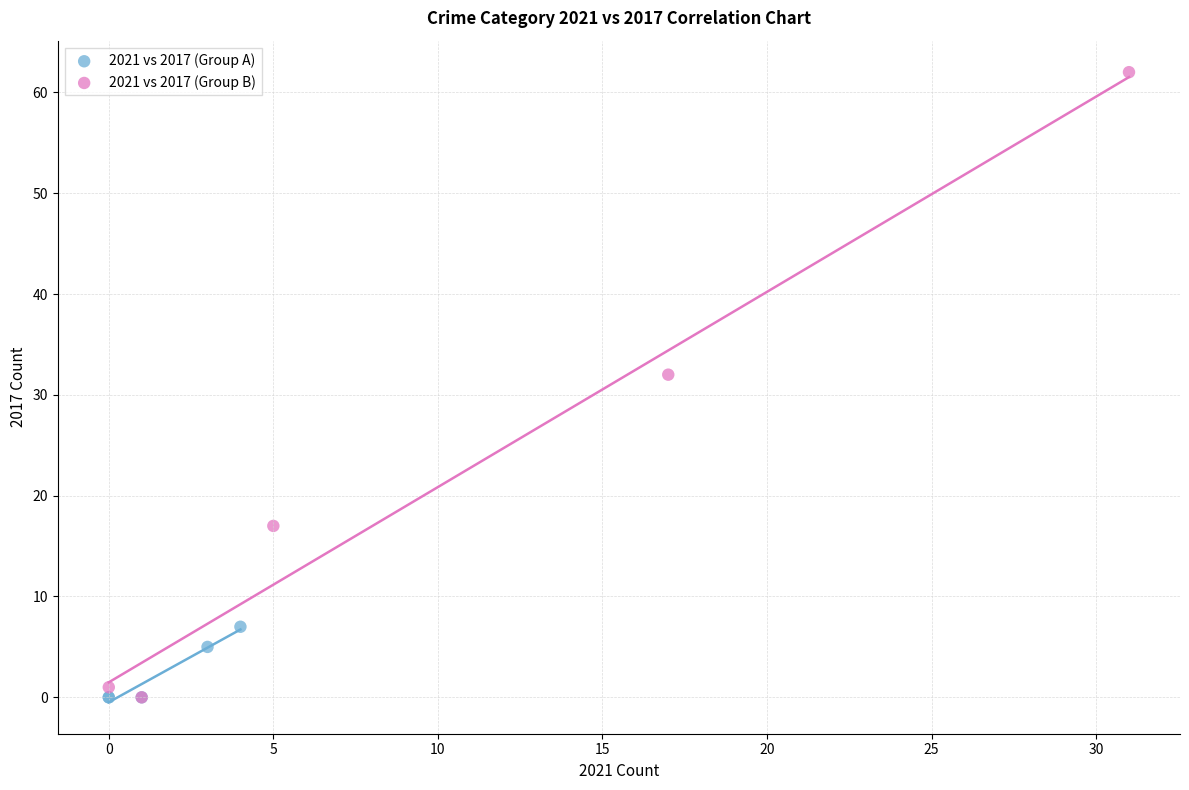

Which series has the widest spread of Y values?

2021 vs 2017 (Group B)